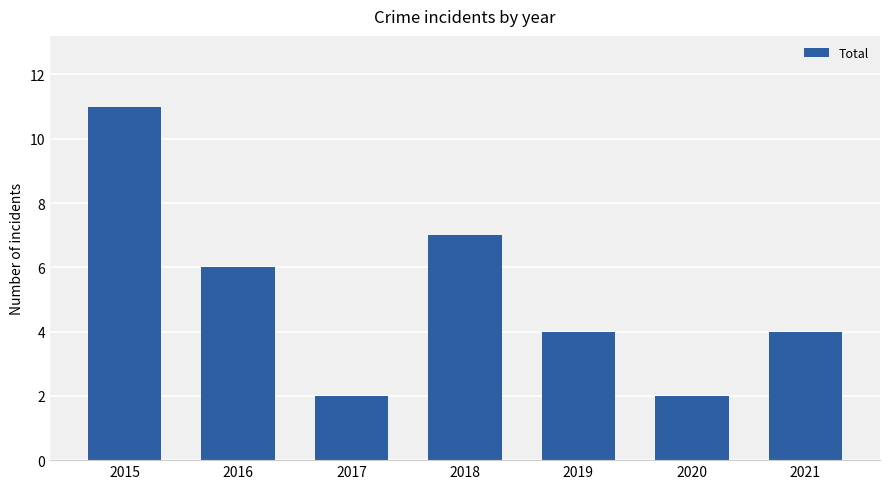

What is the sum of all values?

36